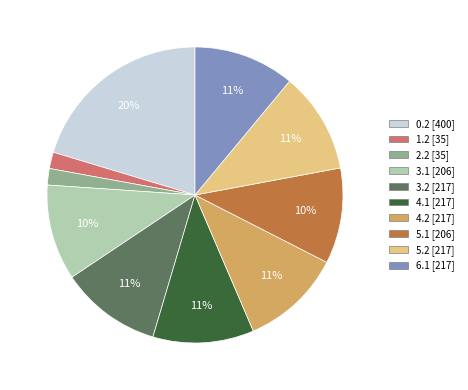

How many segments does this pie chart have?

10